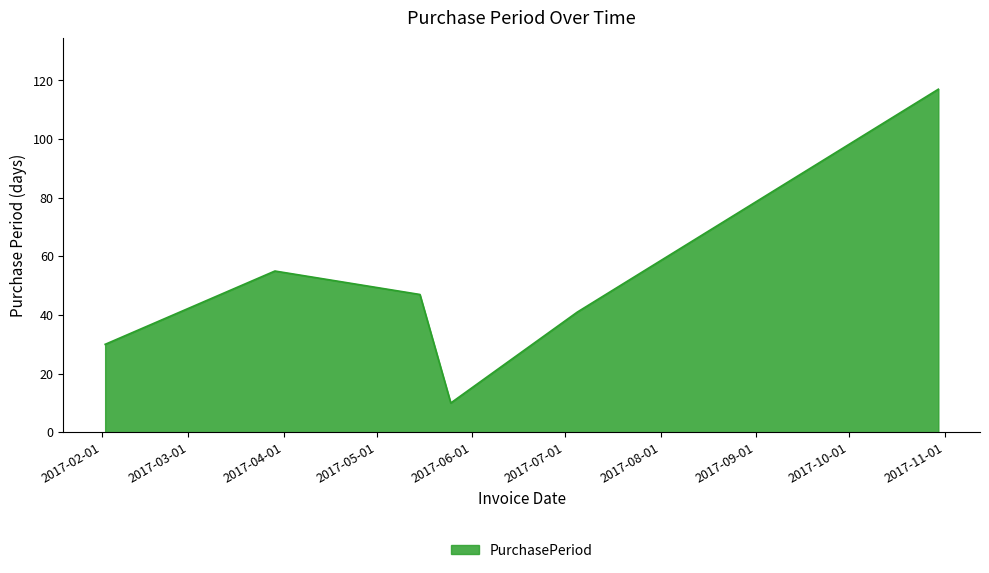

What is the maximum value shown in the chart?

117